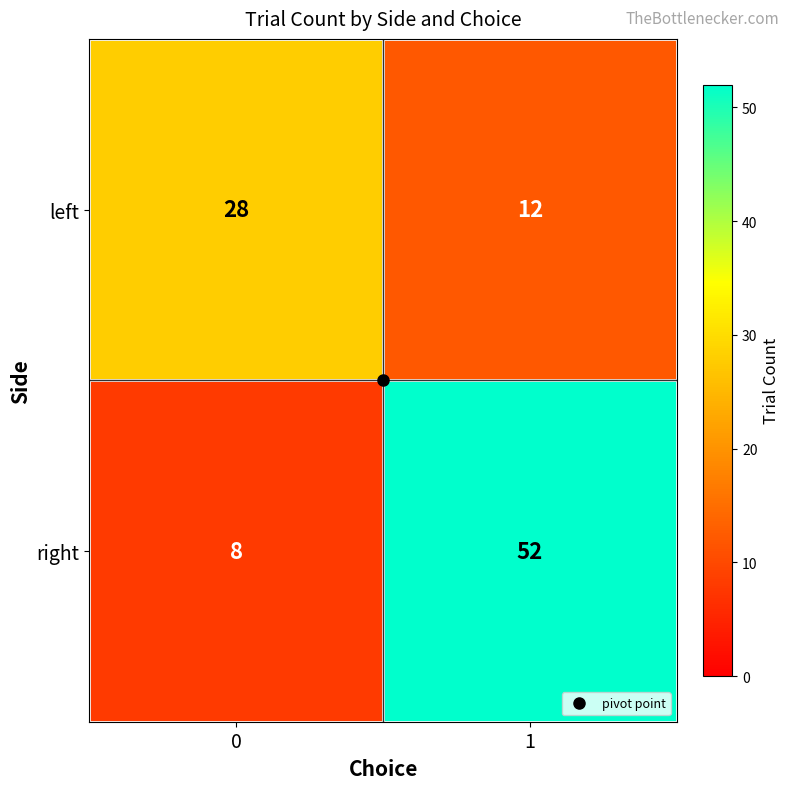

List the series in order of their overall mean, lowest first.

left, right